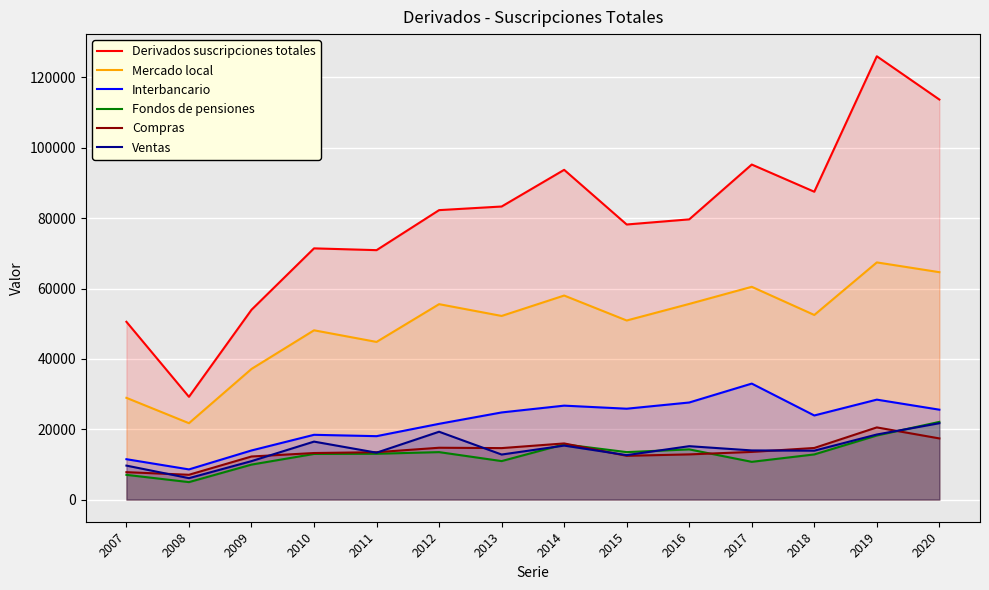

How many lines are shown in the chart?

6